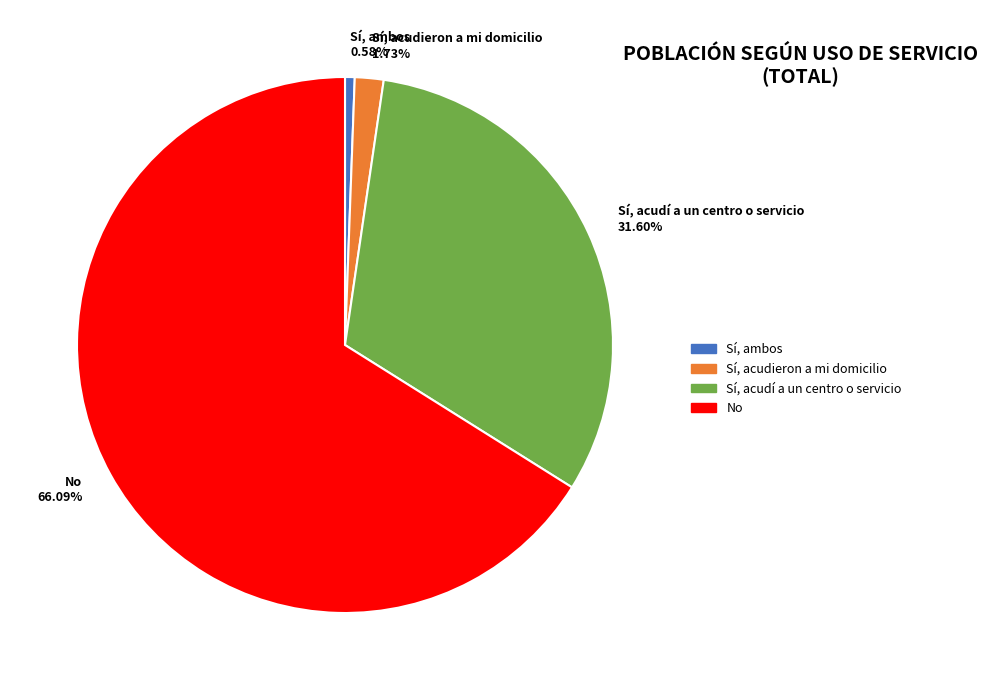

What is the ratio of the value at Sí, acudieron a mi domicilio to the value at Sí, acudí a un centro o servicio?

0.1